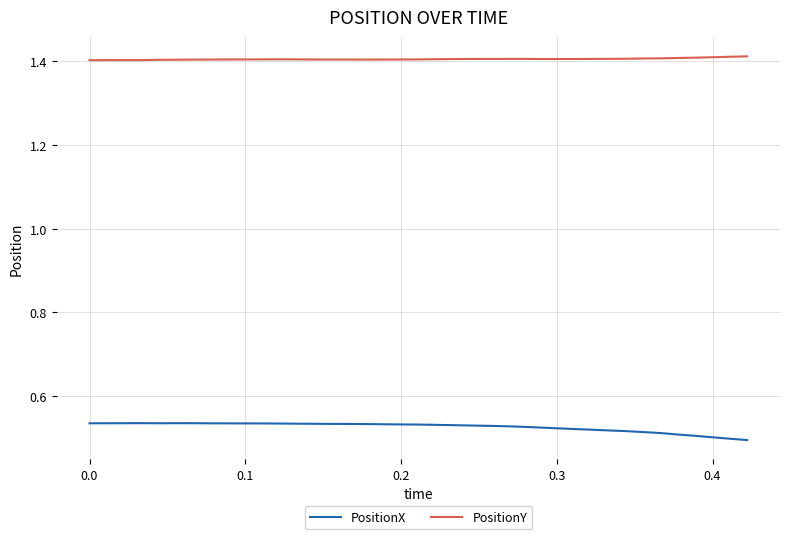

List the series in order of their peak value, lowest first.

PositionX, PositionY